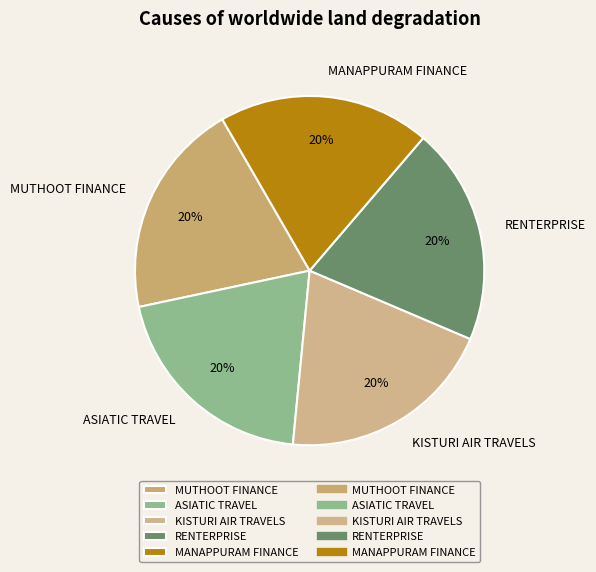

To the nearest percent, what is the average slice percentage?

20%